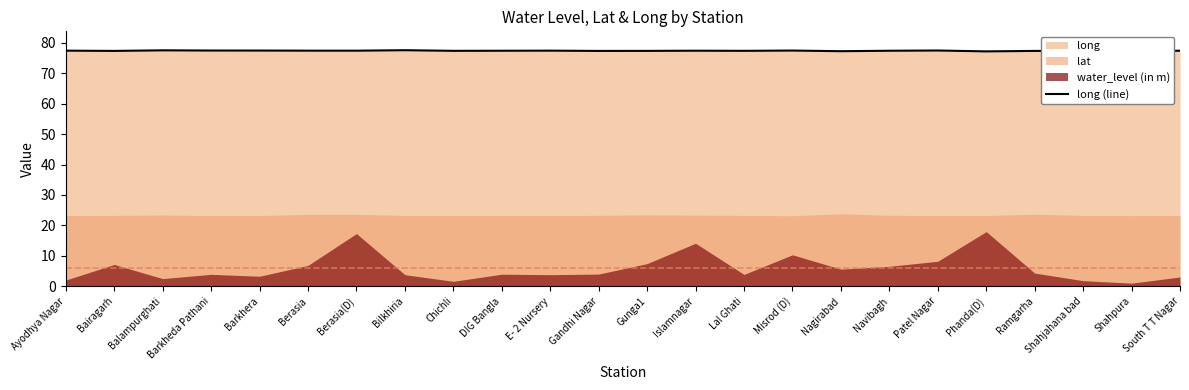

The chart shows a value of 77.4 at Navibagh. True or false?

True